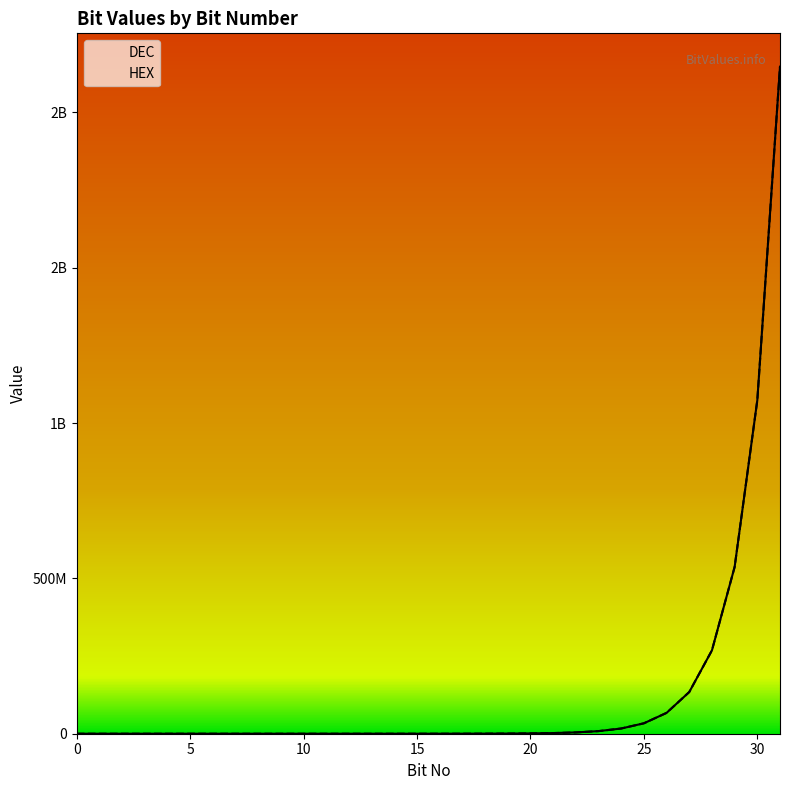

True or false: DEC has more than 0 interior local peaks.

False